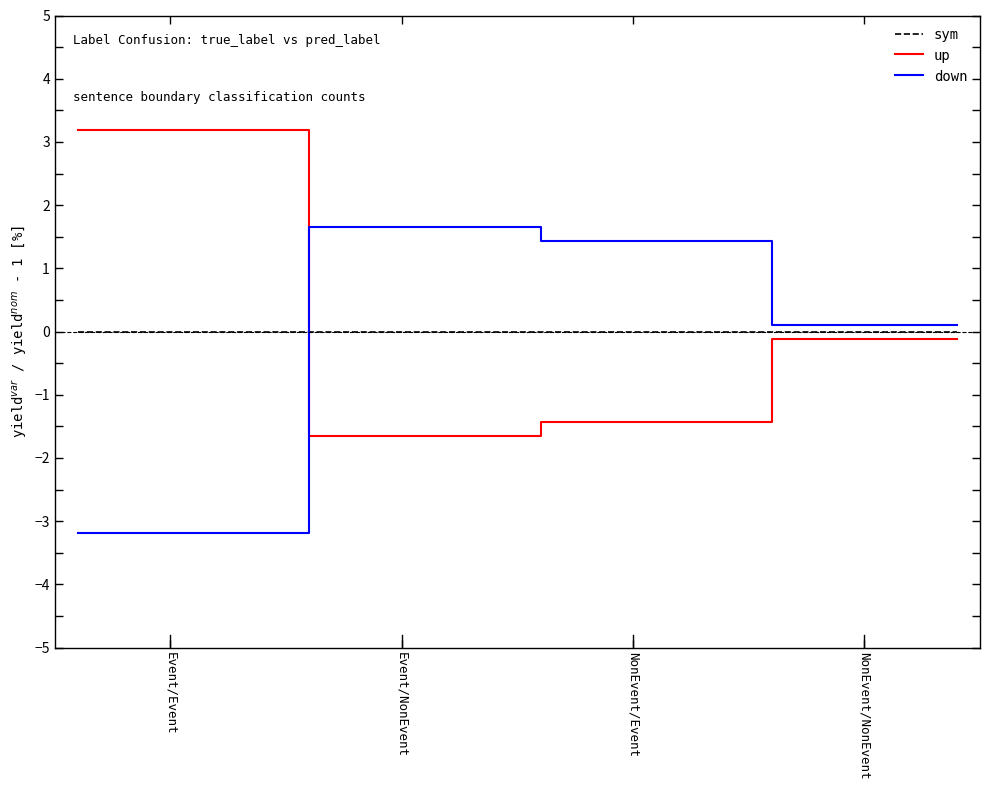

How many values in up are above zero?

1